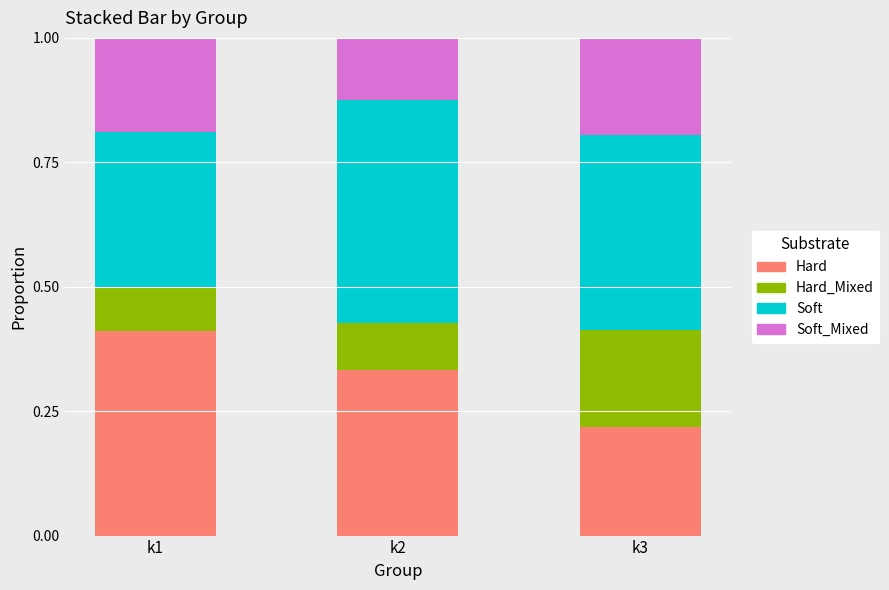

At which label is Hard closest to 0?

k3